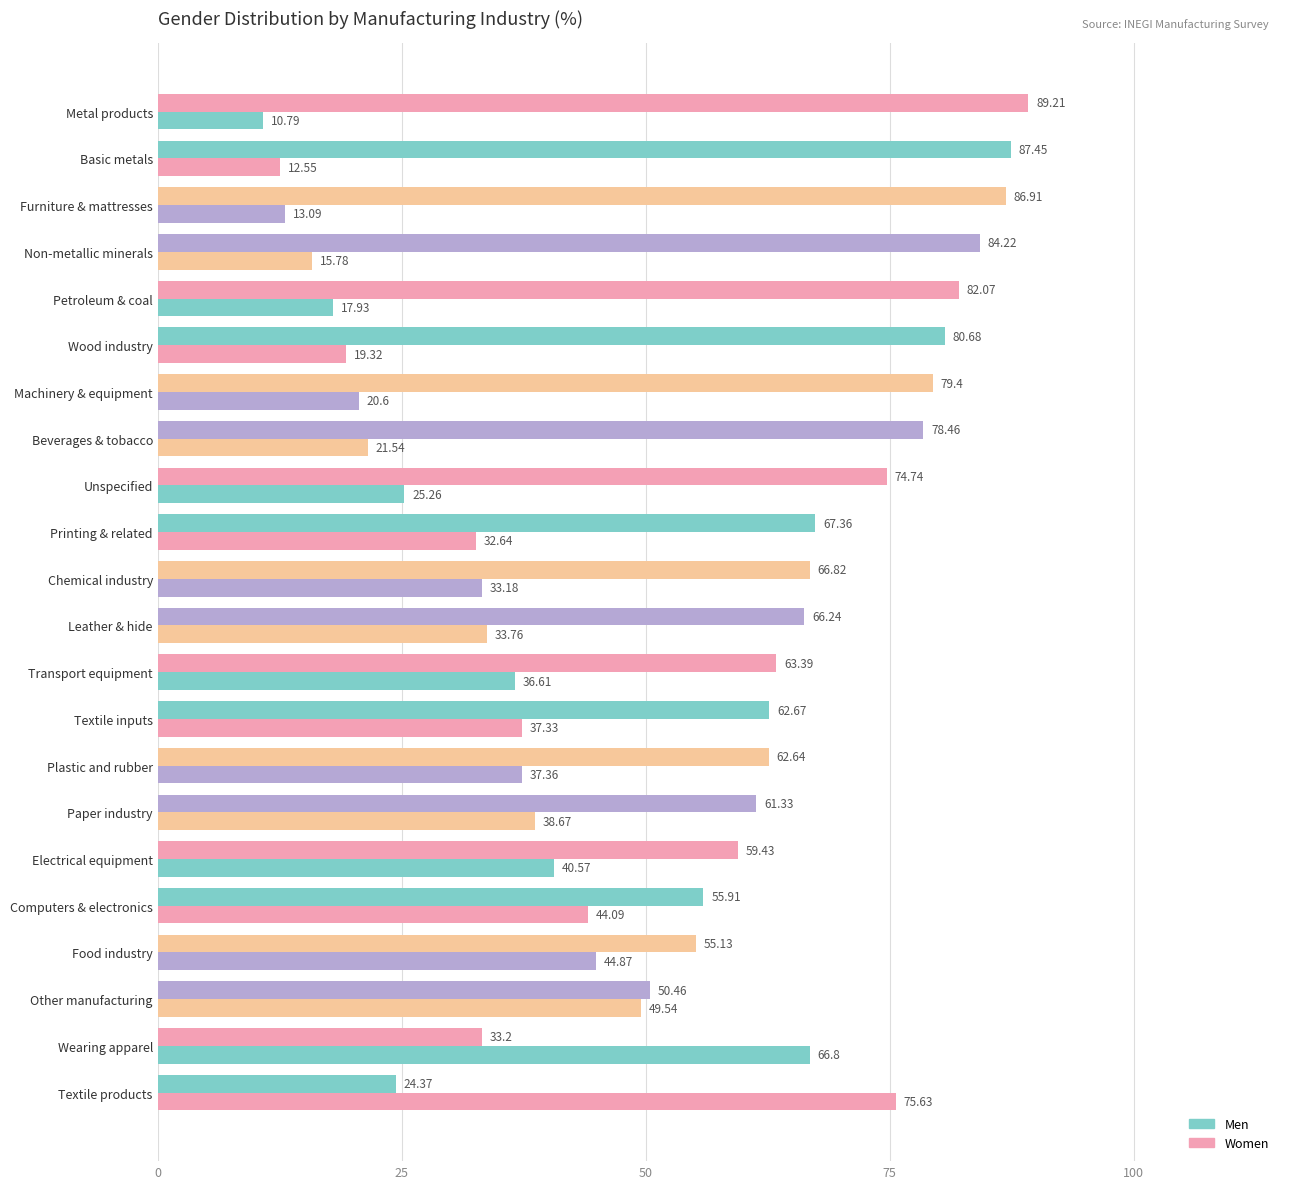

Count the number of categories in the chart.

22